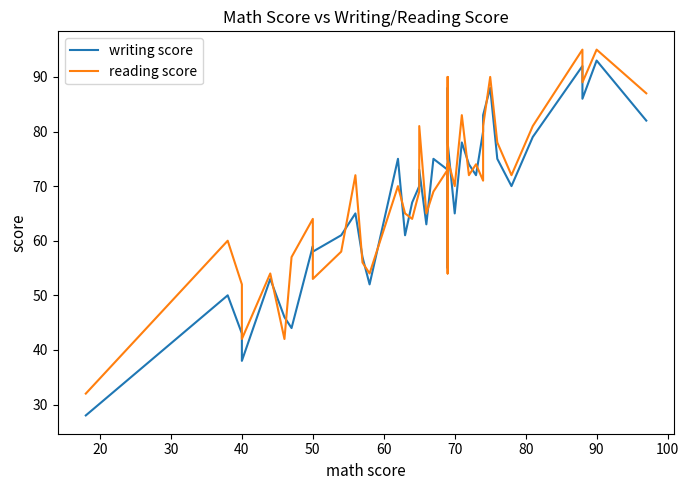

What are all the series names shown in the legend?

writing score, reading score